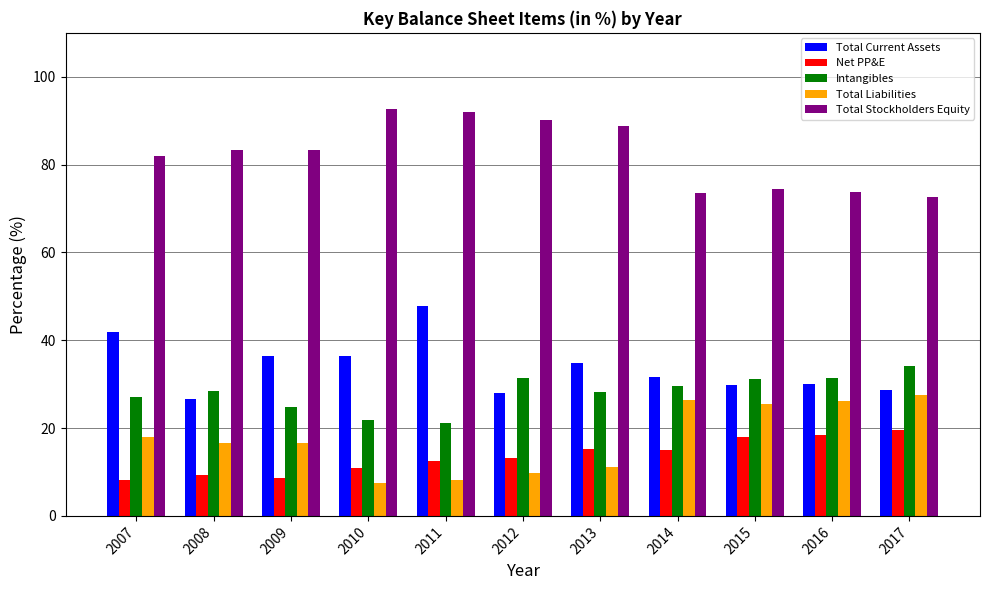

How many data points does each series have?

11